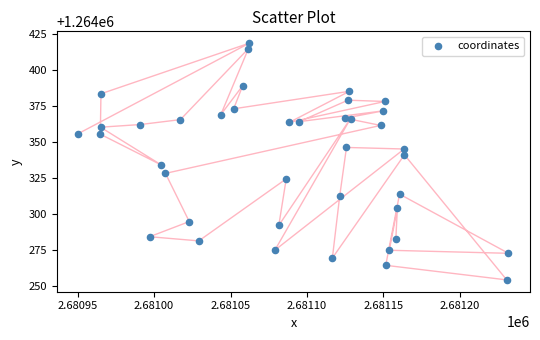

What is the range of X values (max minus min)?

281.2